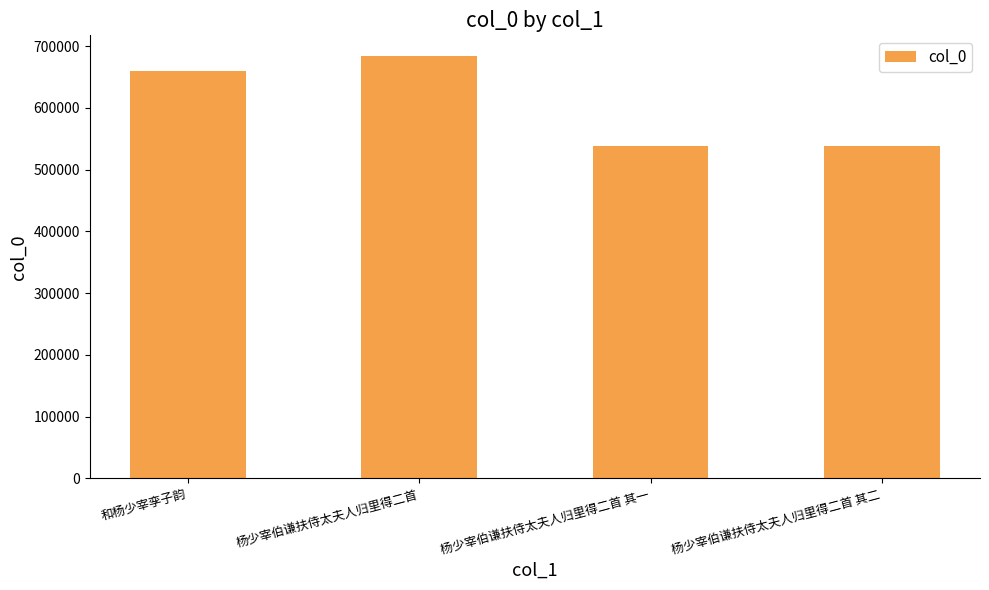

What is the change in value from 和杨少宰孪子韵 to 杨少宰伯谦扶侍太夫人归里得二首 其一?

-121450